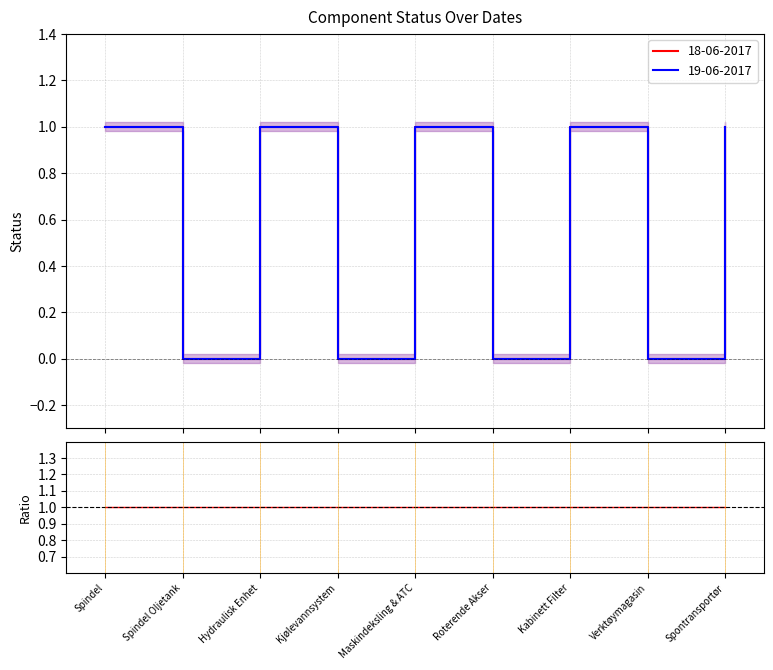

True or false: 19-06-2017 and 18-06-2017 cross at least once.

False